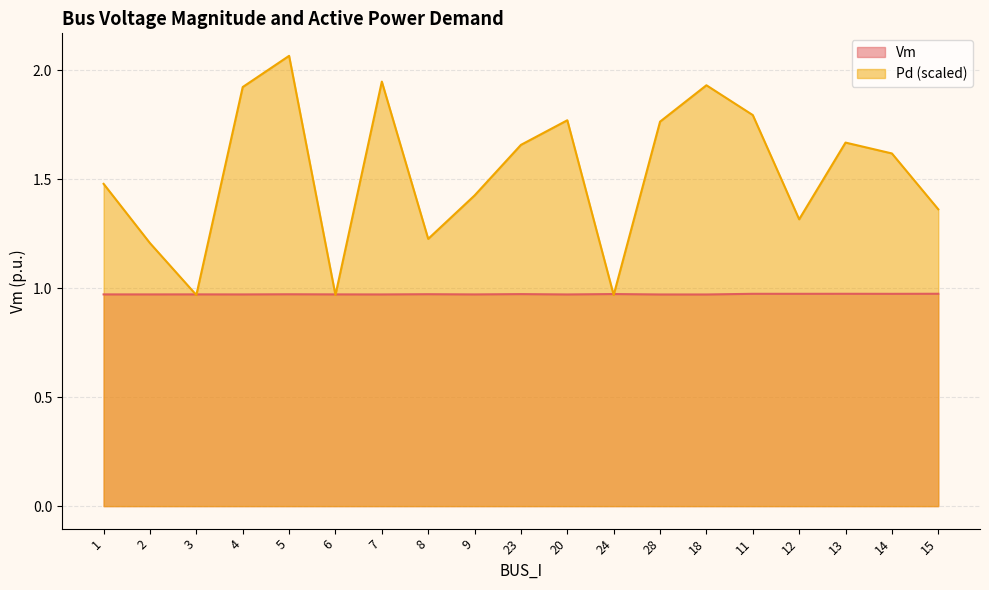

Is the value of Vm at 24 greater than the value of Pd at 1?

No